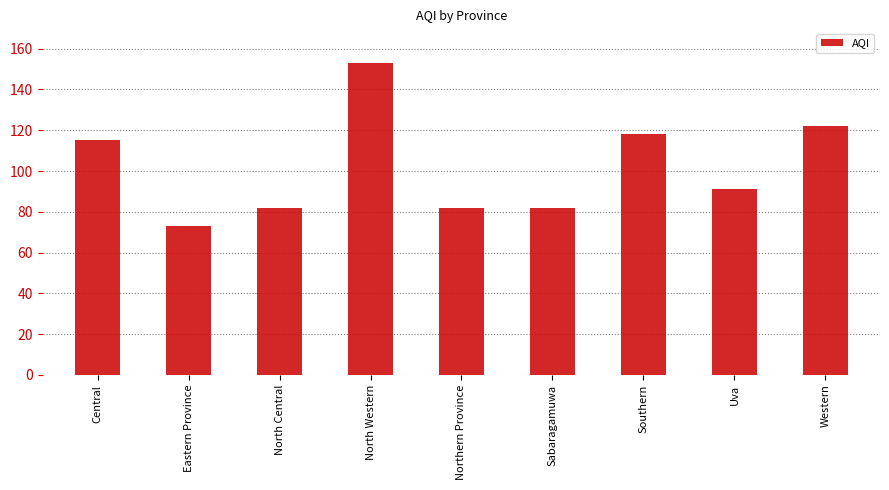

Where does the data first go above 91?

Central